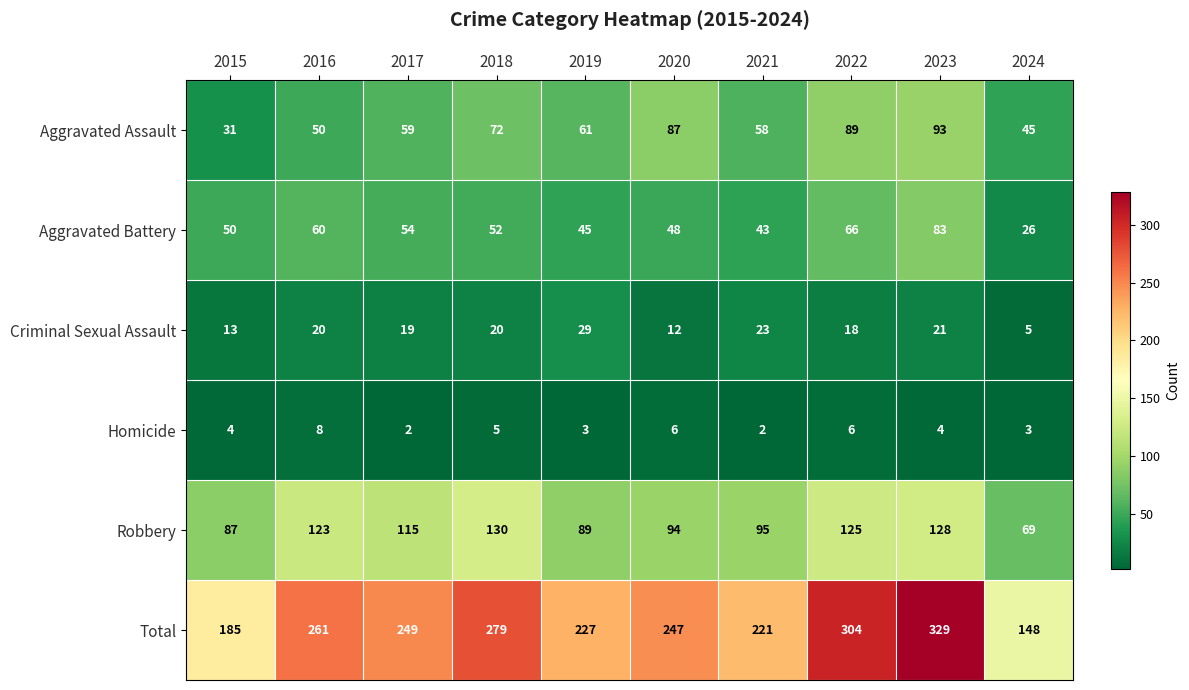

What is the maximum value shown in the chart?

329